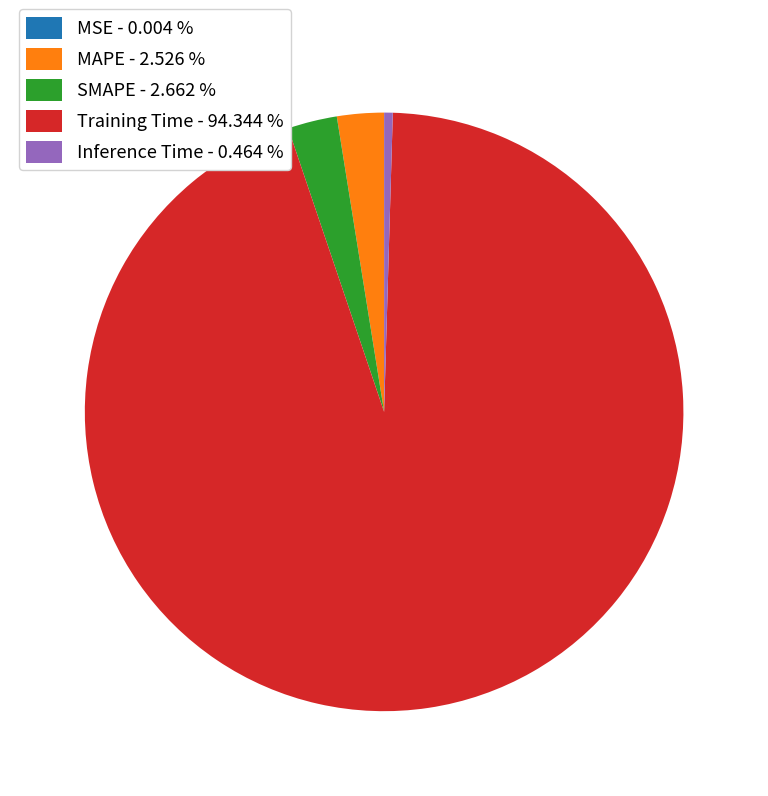

Which has a higher value, Training Time or MAPE?

Training Time